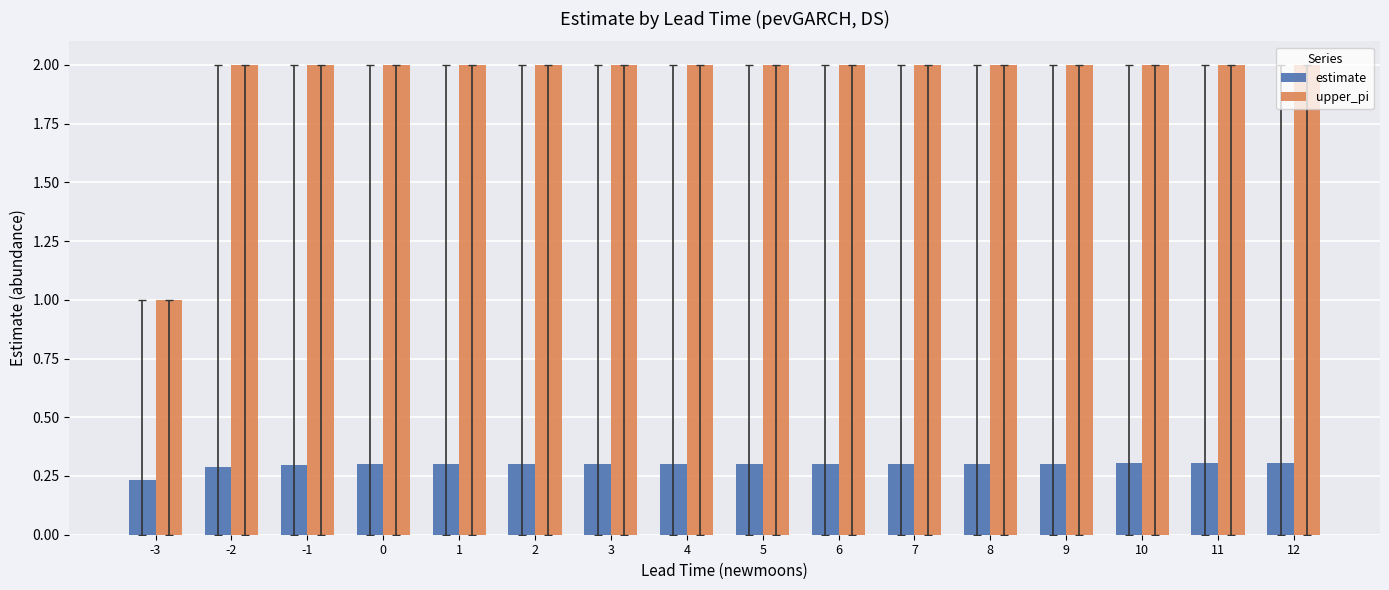

Is it true that upper_pi equals 2.8 at 2?

False